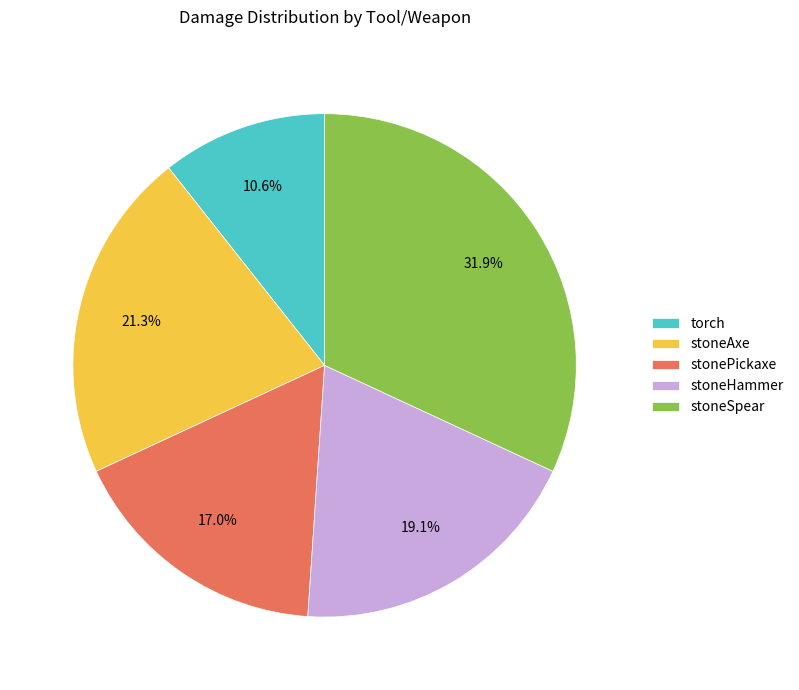

Is the sum of stoneAxe and torch greater than half?

No